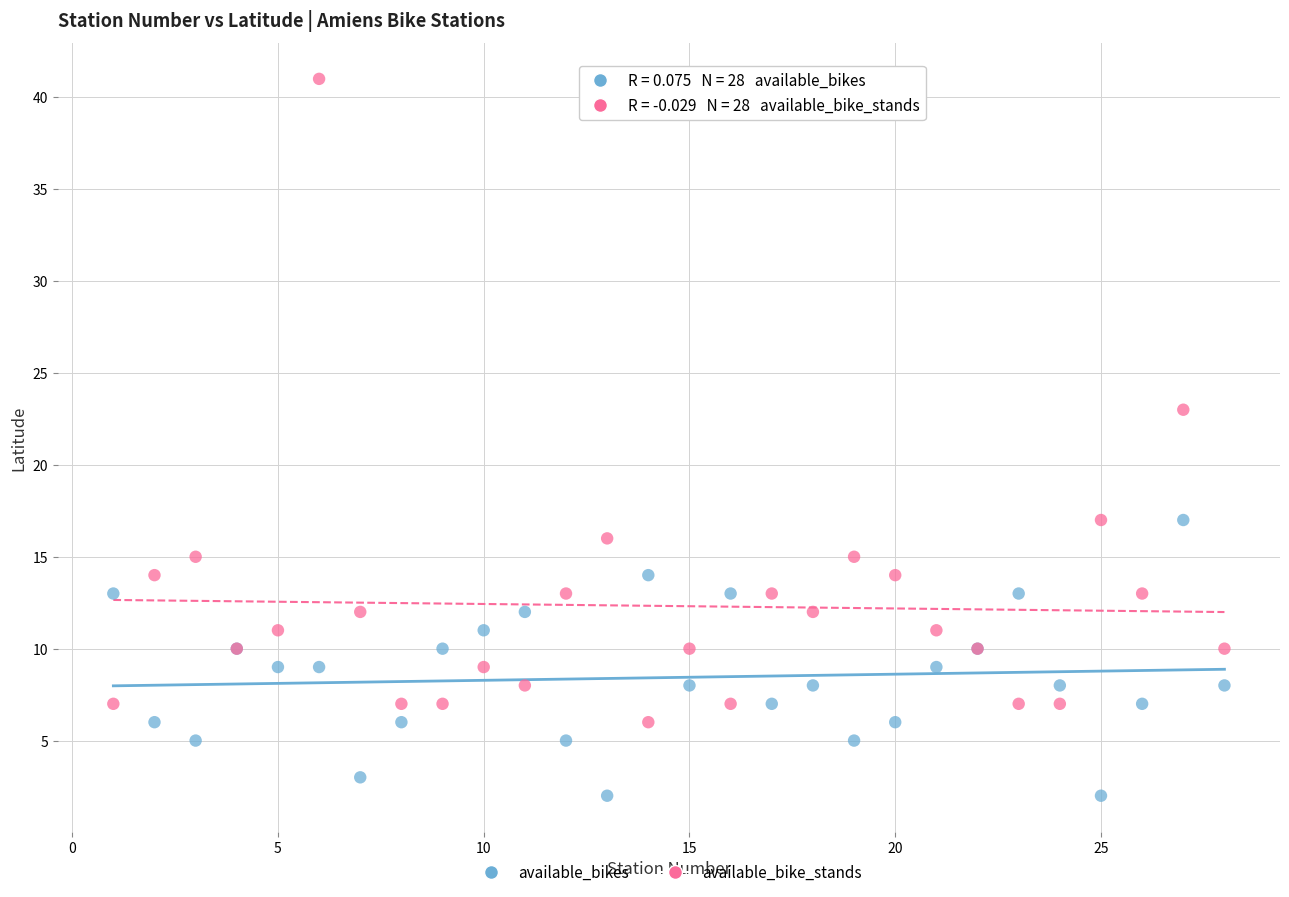

Which series has the widest spread of Y values?

available_bike_stands